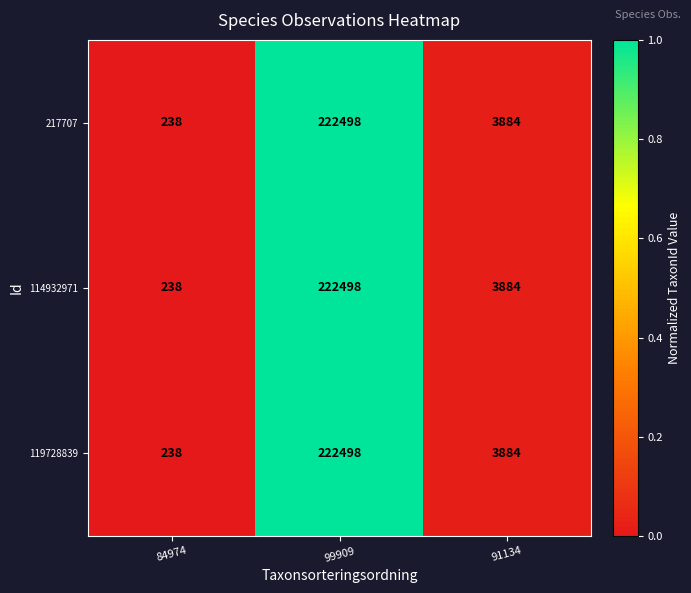

The value of 217707 at 84974 is 323. True or false?

False